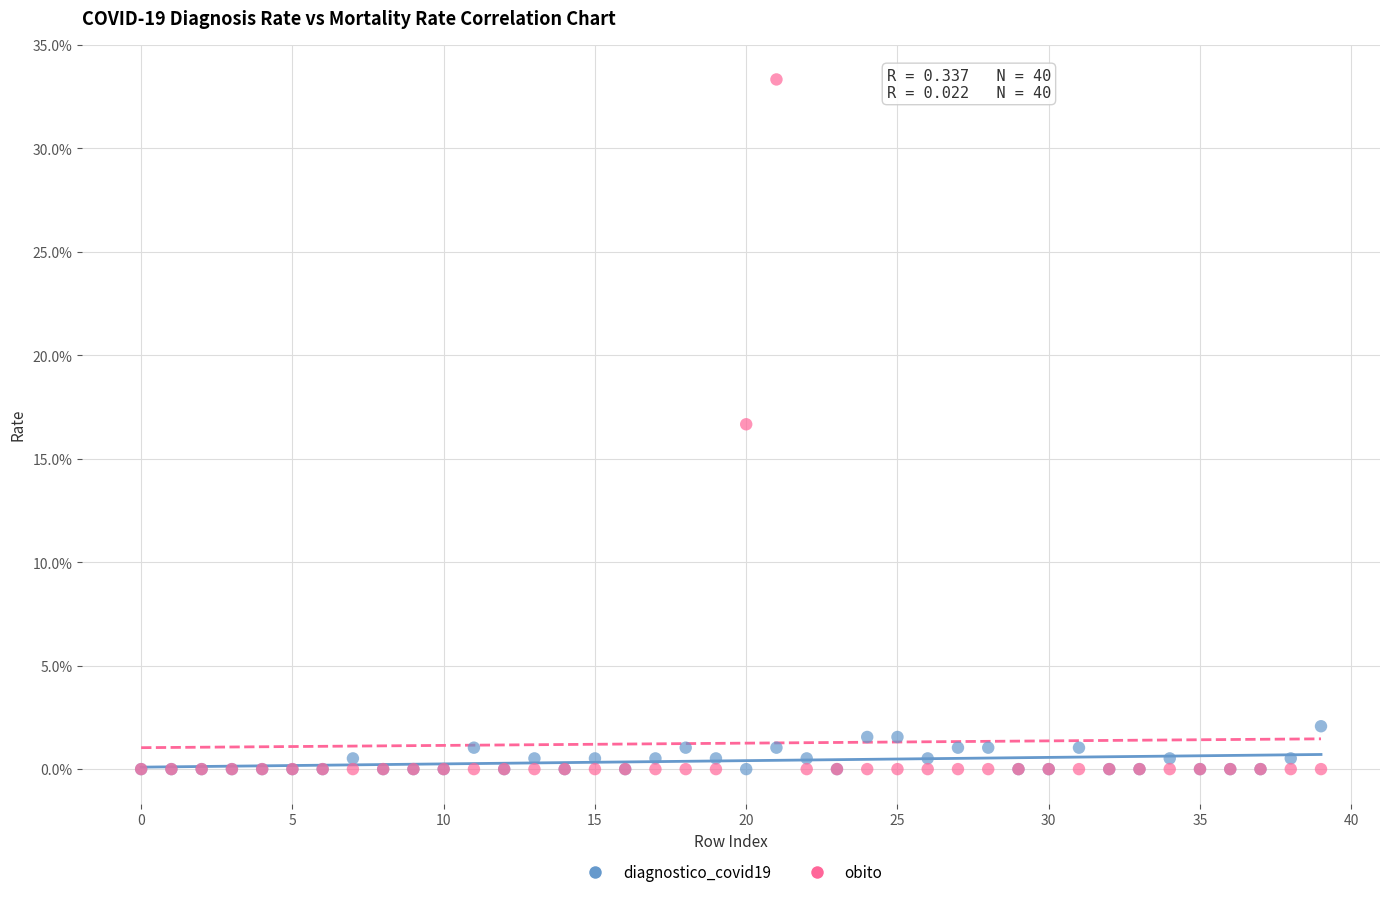

Which series has the largest Y range (max minus min)?

obito